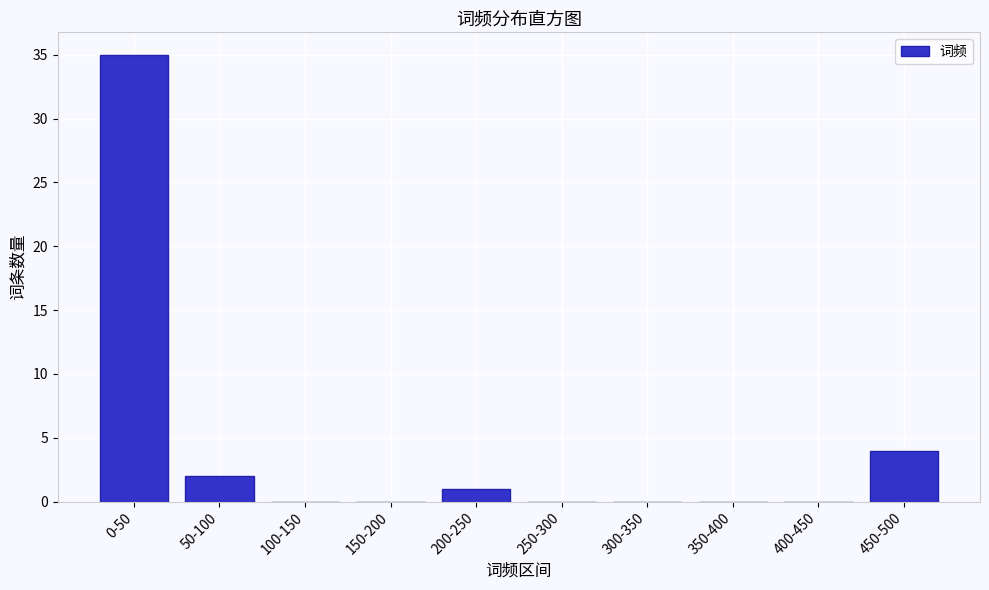

Reading left to right, transcribe all the data shown in this chart.

0-50=35	50-100=2	100-150=0	150-200=0	200-250=1	250-300=0	300-350=0	350-400=0	400-450=0	450-500=4